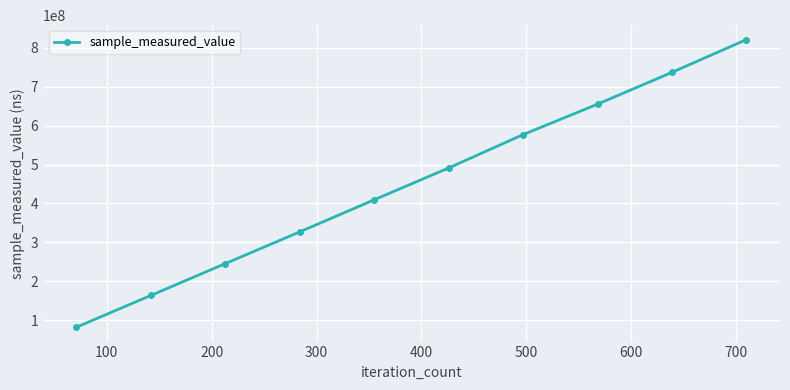

True or false: the data has more than 1 interior local peaks.

False